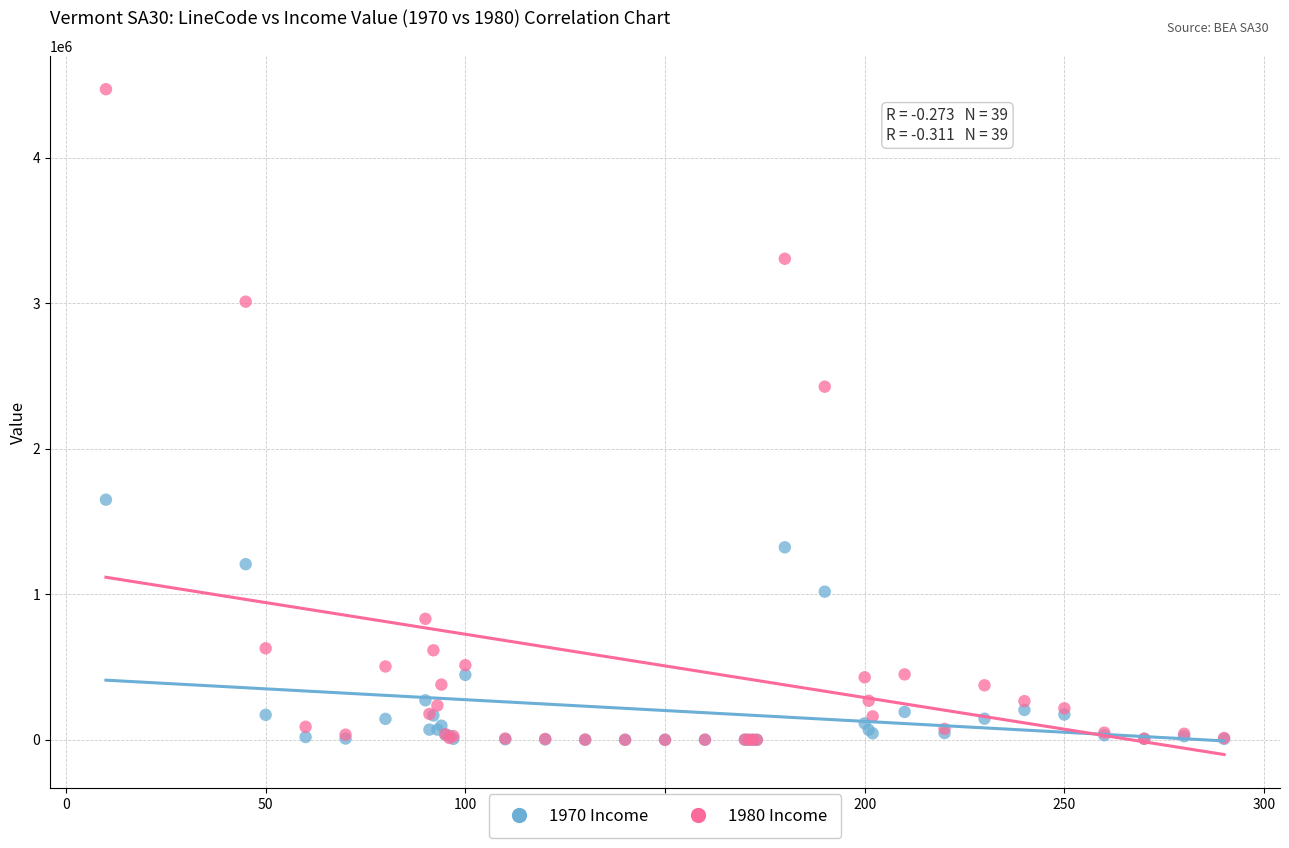

What are all the series names shown in the legend?

1970 Income, 1980 Income